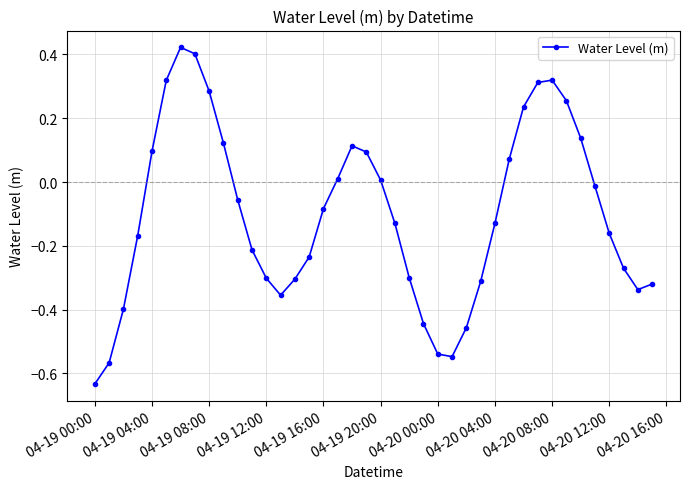

What is the sum of all values?

-4.1